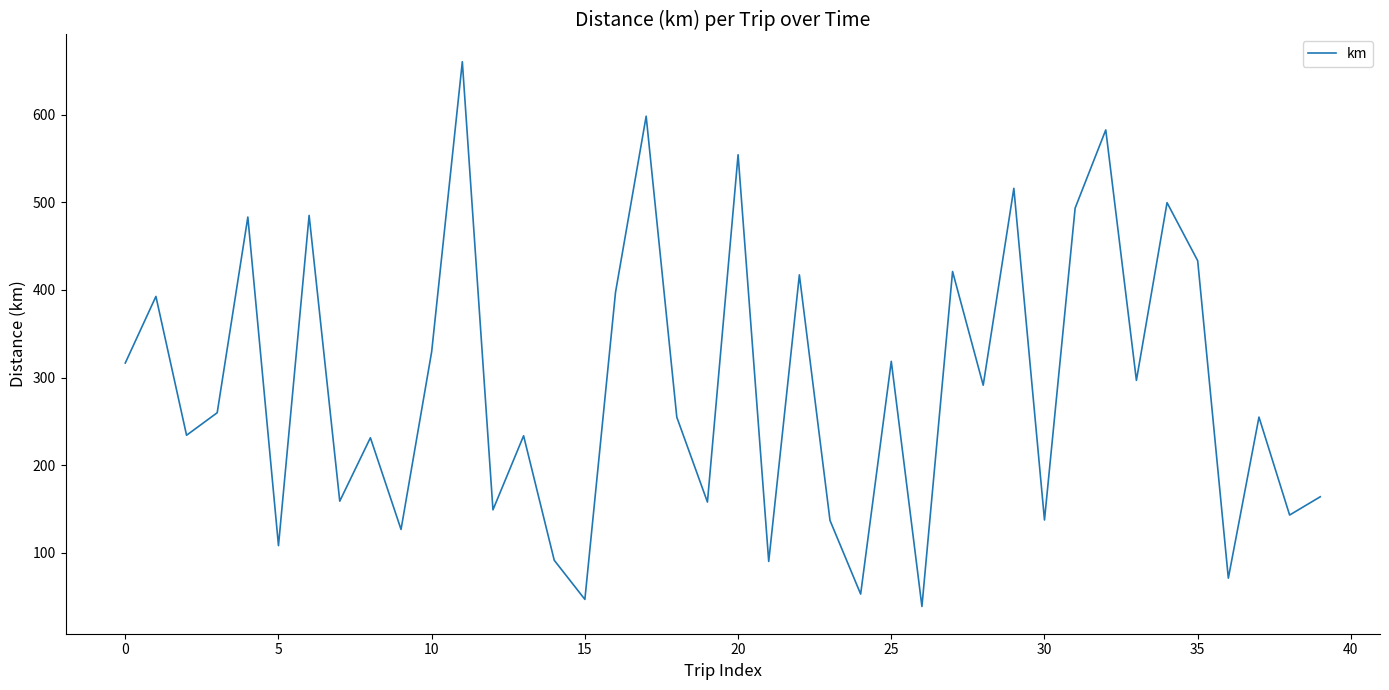

Does the chart display data point markers on the line(s)?

No